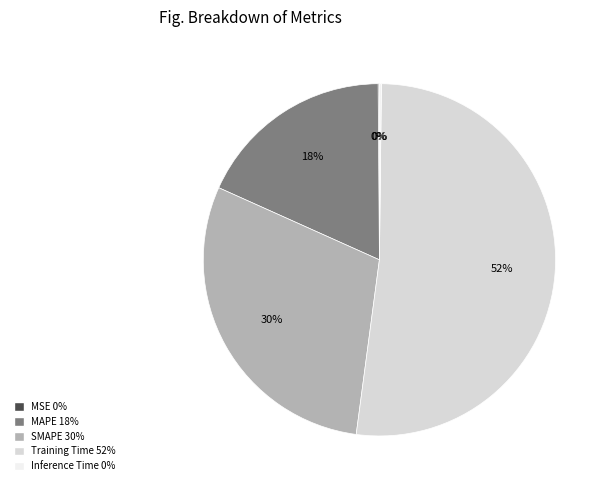

Which category has the biggest portion of the pie?

Training Time